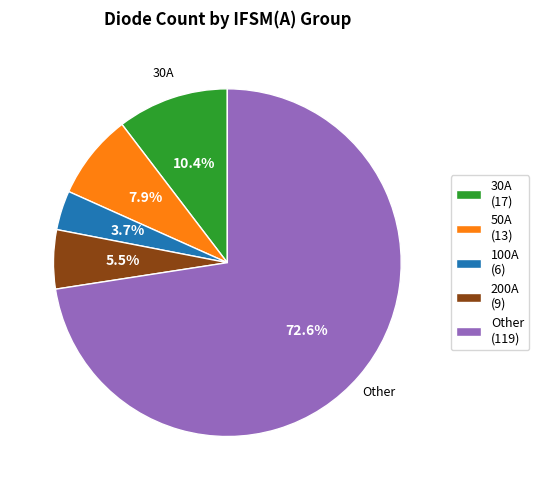

Does Other (119) account for over 50% of the chart?

Yes